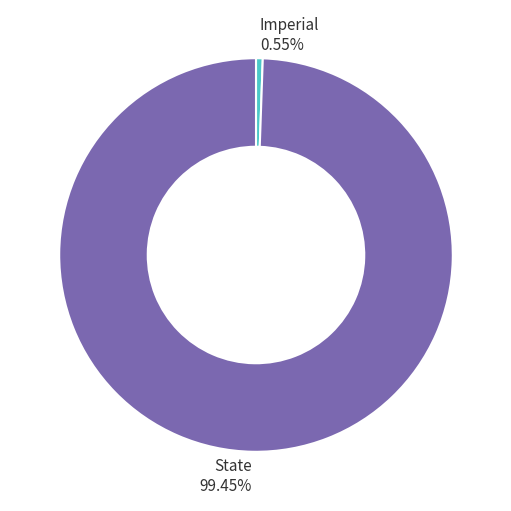

Rank the categories by value from lowest to highest.

Imperial, State